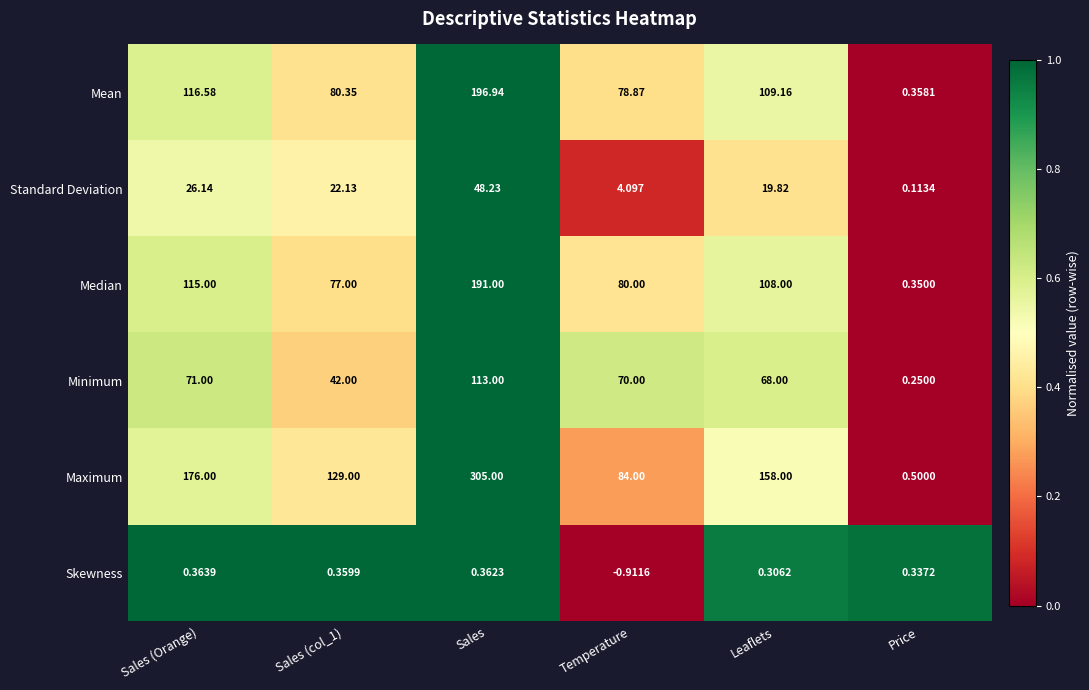

Which series changed the most between Sales (col_1) and Sales?

Maximum